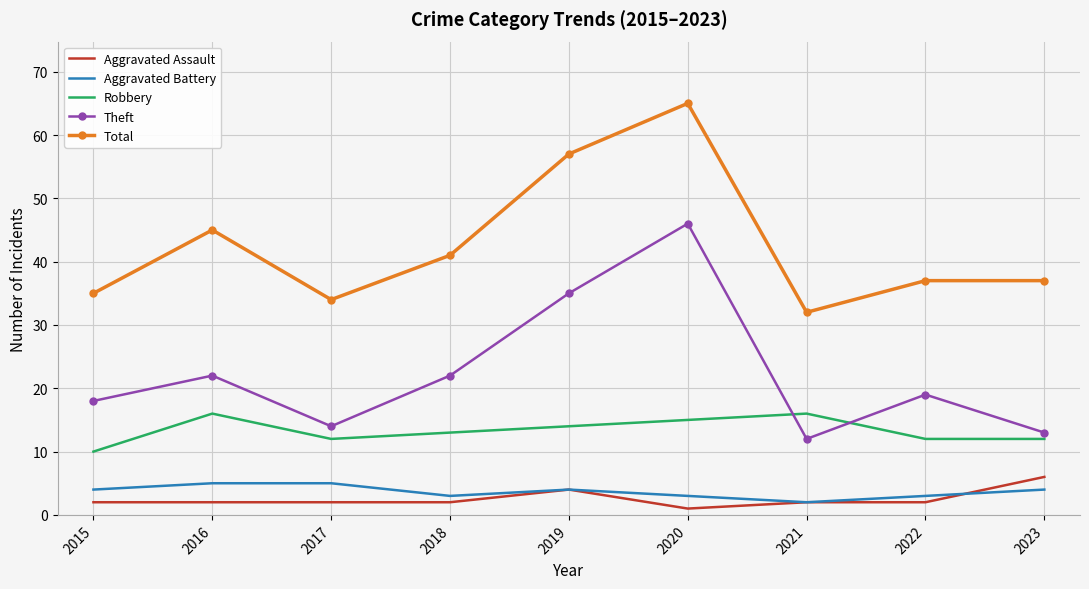

What is the spread (max minus min) of values at 2021?

30